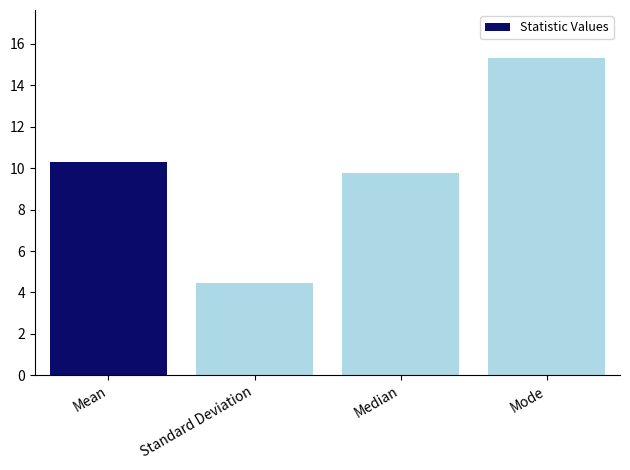

At which label does the data first exceed 10?

Mean